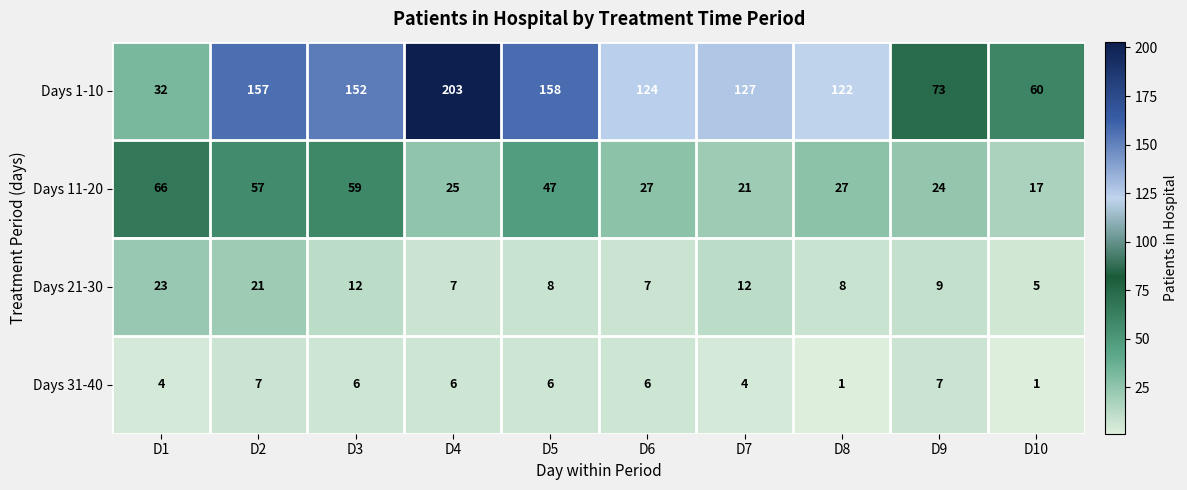

What is the approximate value of Days 21-30 at D6, to the nearest 10?

10